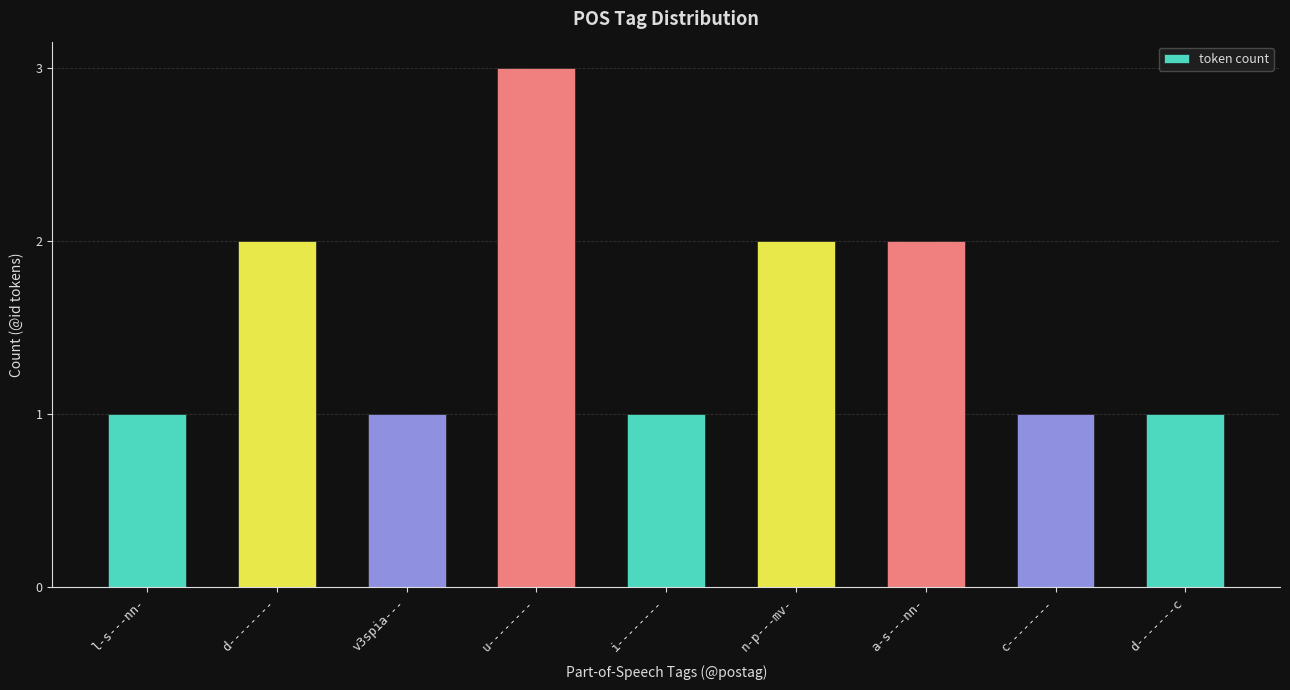

What is the difference between the maximum and second lowest values?

2